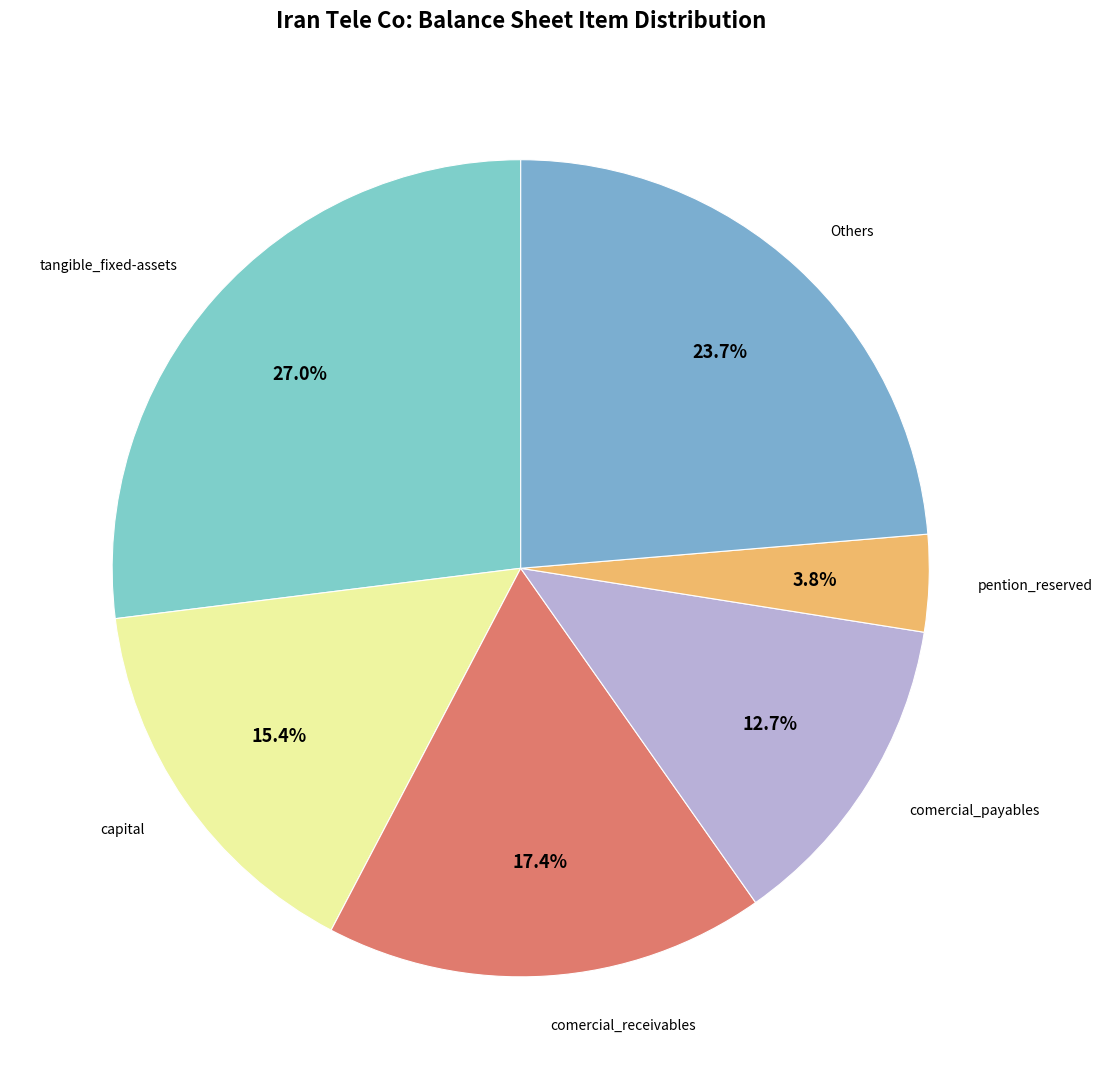

Does capital represent more than half of the total?

No